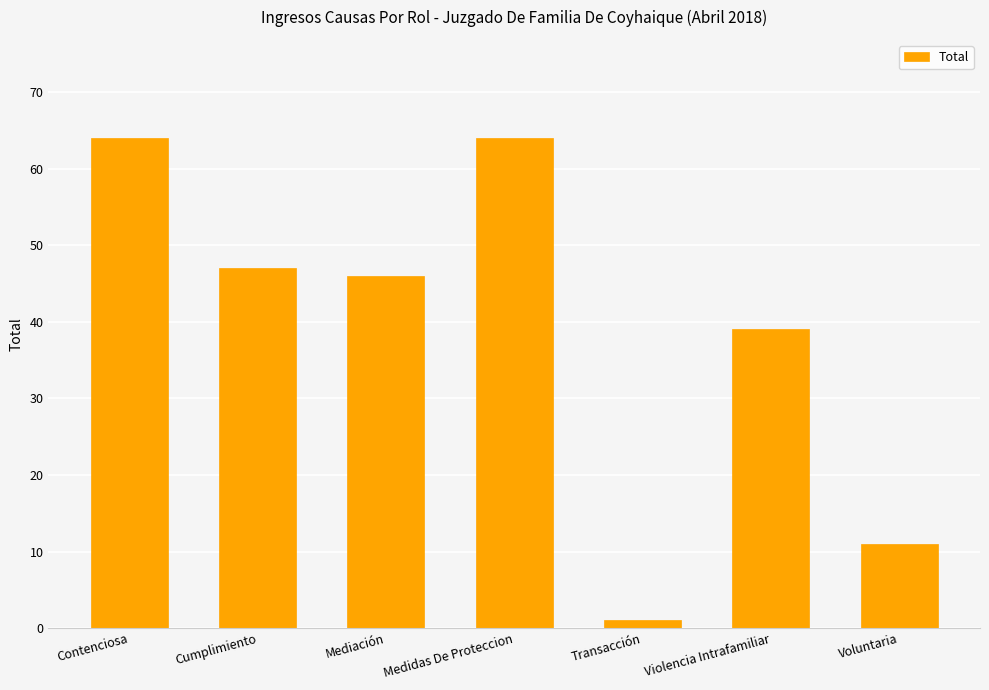

Which category has the lowest value across all series?

Transacción